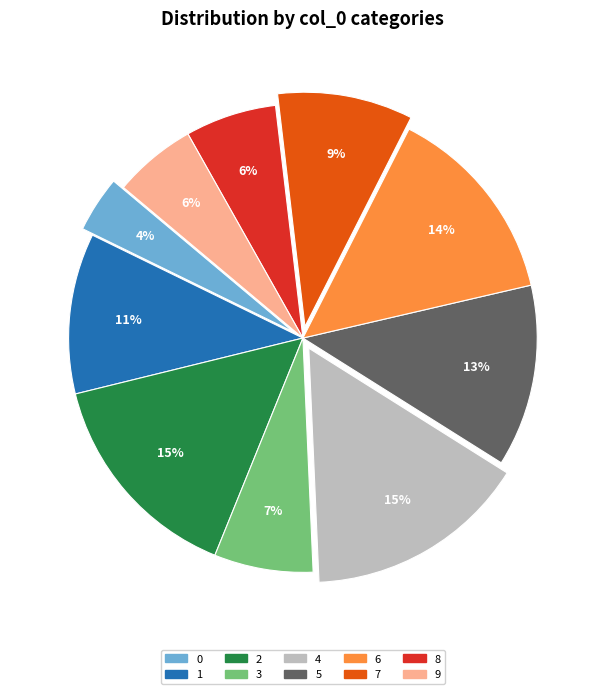

Count the number of slices in the pie.

10